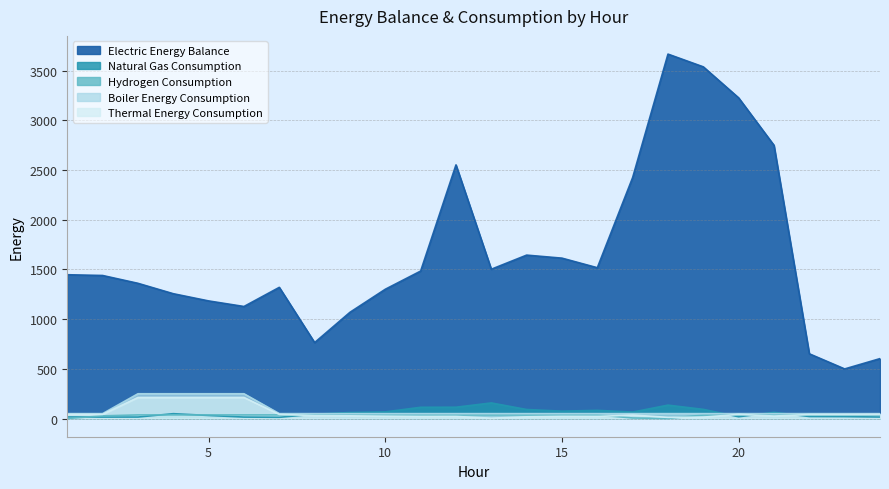

Which series has the largest total across all categories?

Electric Energy Balance